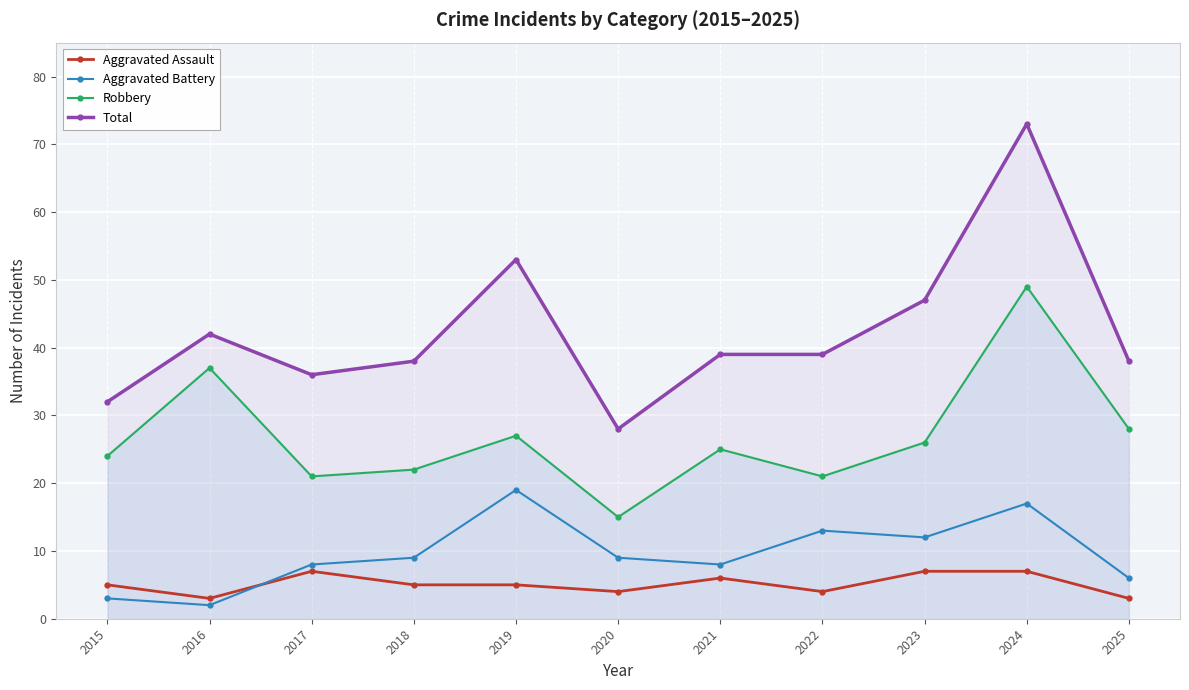

What is the lowest value of the Robbery series?

15